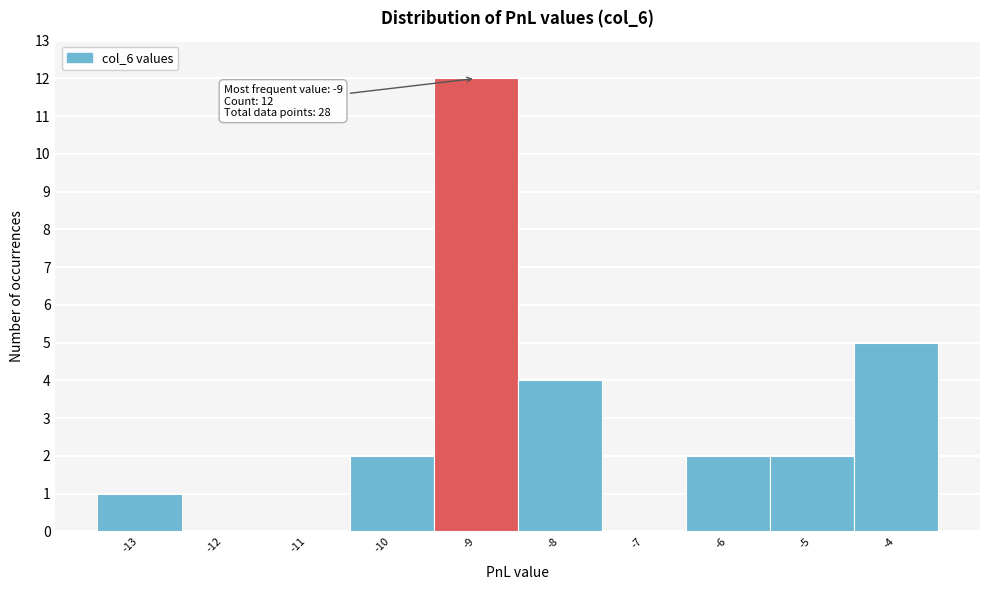

Which range on the x-axis has the tallest bar?

-9.5 to -8.5